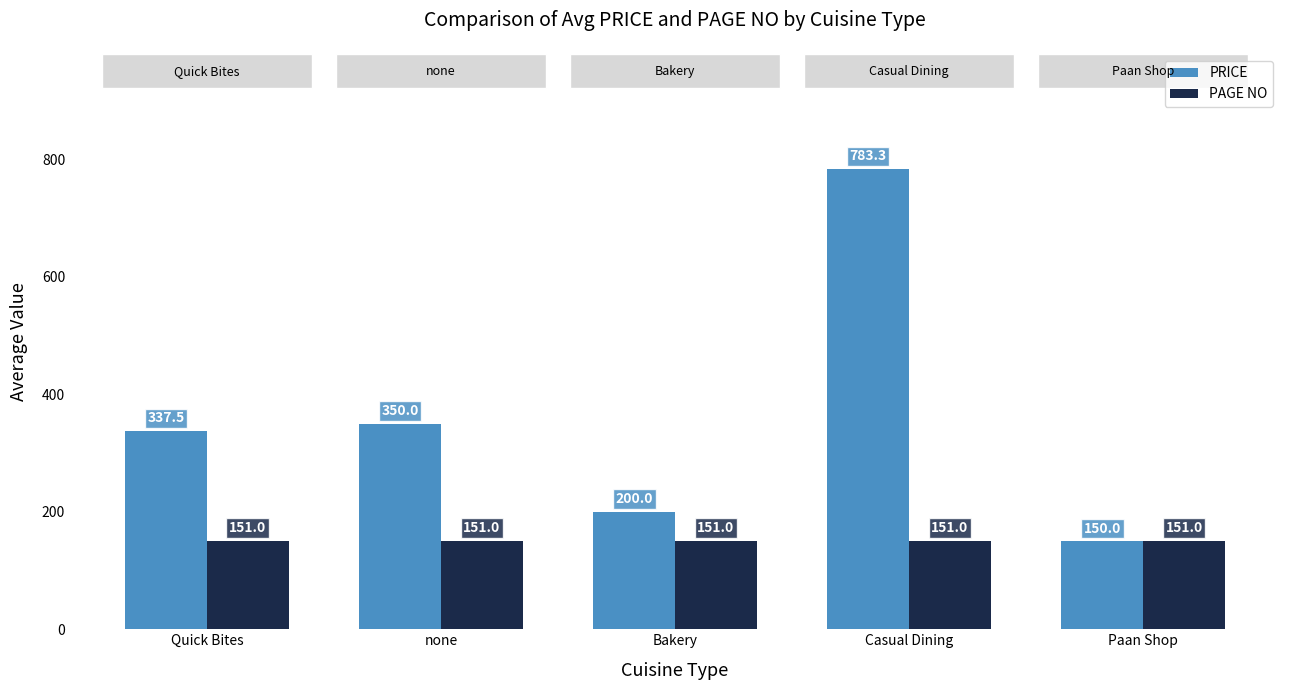

Between none and Bakery, which series saw the biggest shift?

PRICE